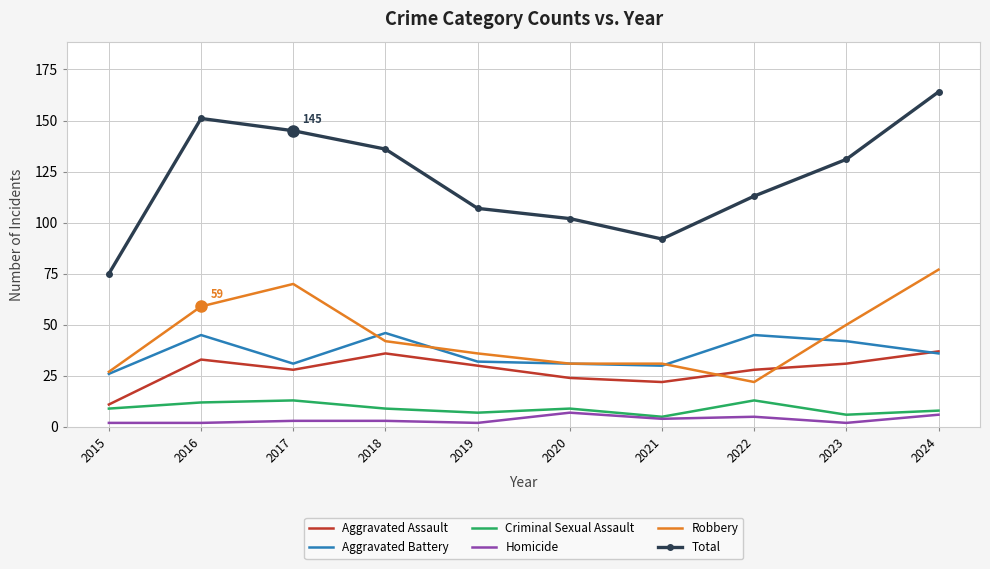

What is the sum of the Criminal Sexual Assault values at 2016 and 2018?

21